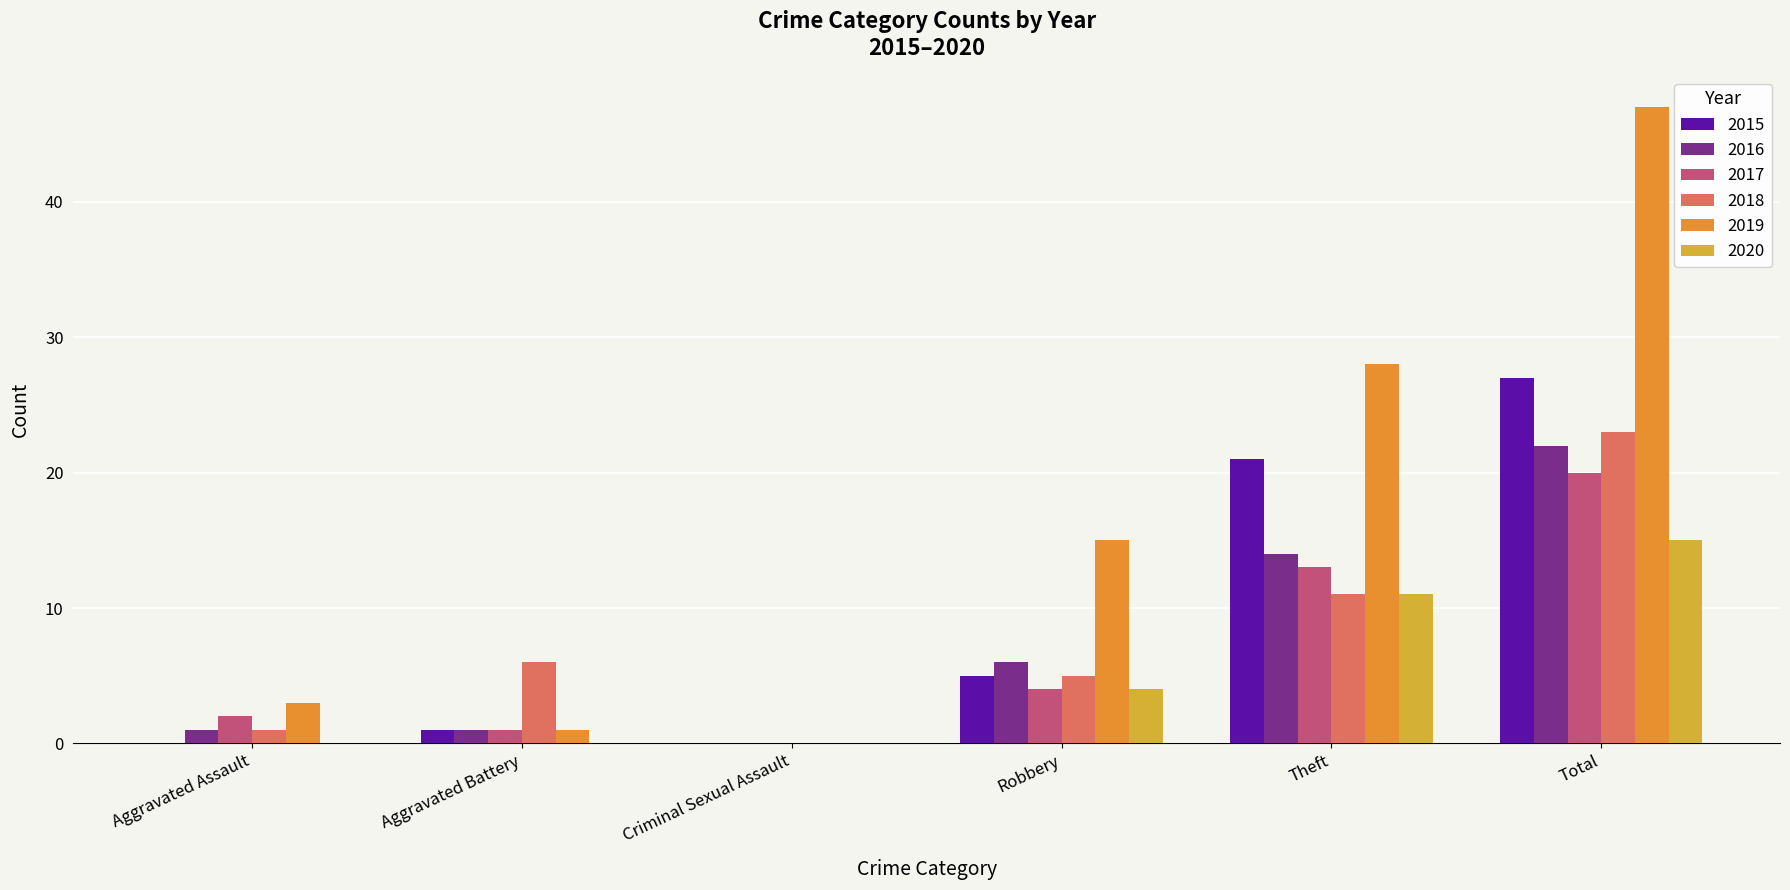

At how many categories does at least one series exceed 38?

1